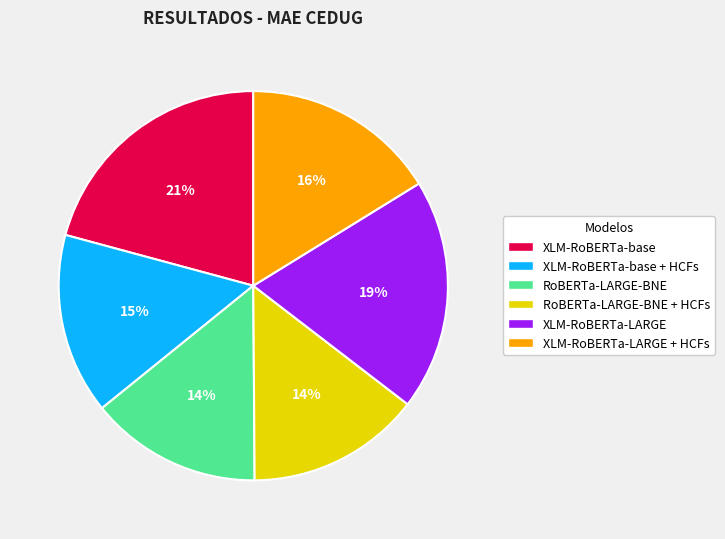

Is the sum of XLM-RoBERTa-base + HCFs and RoBERTa-LARGE-BNE greater than half?

No